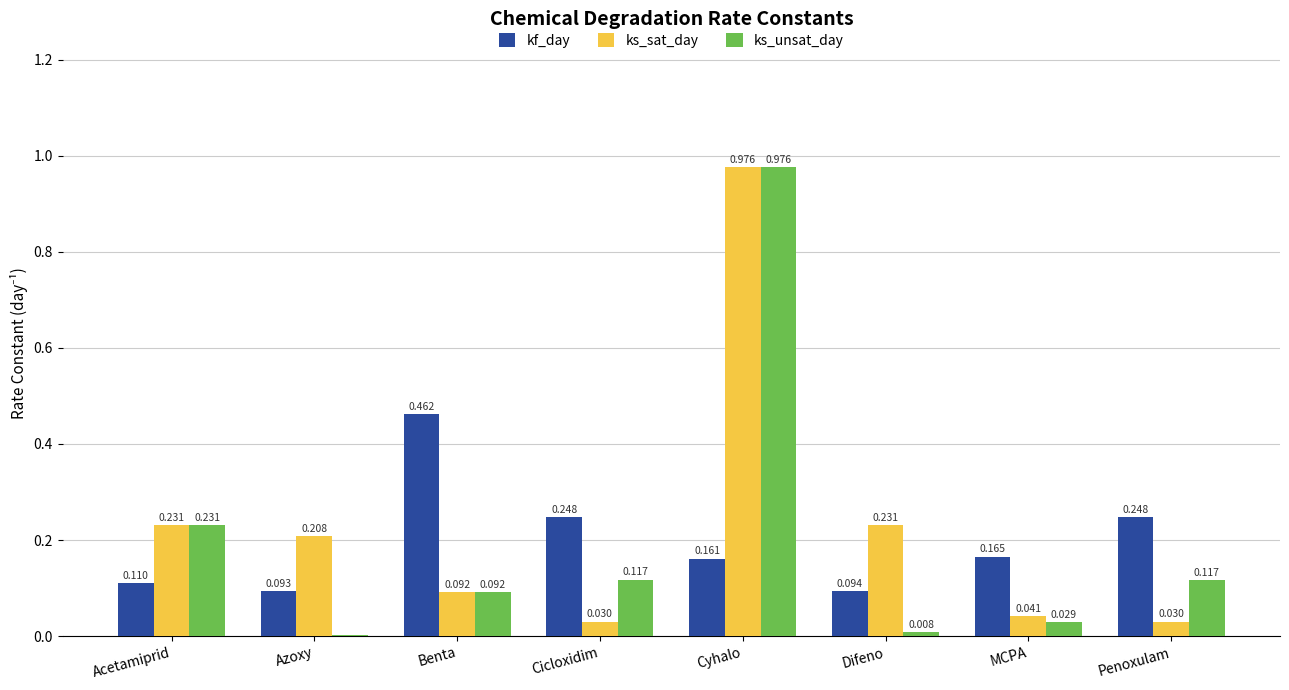

Where is kf_day nearest to the value 0?

Azoxy